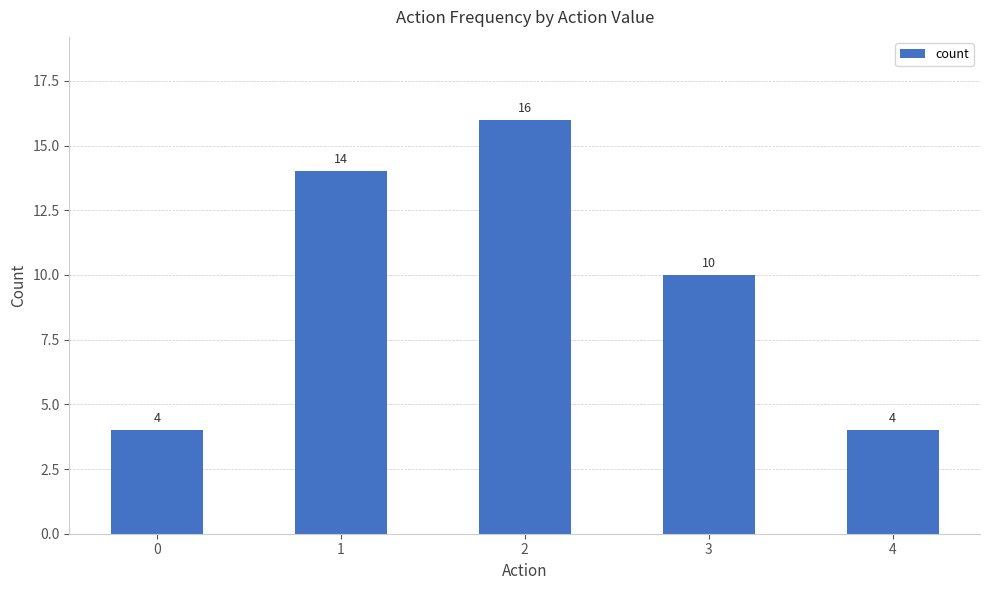

Reading right to left, list all the values displayed in this chart.

4	10	16	14	4